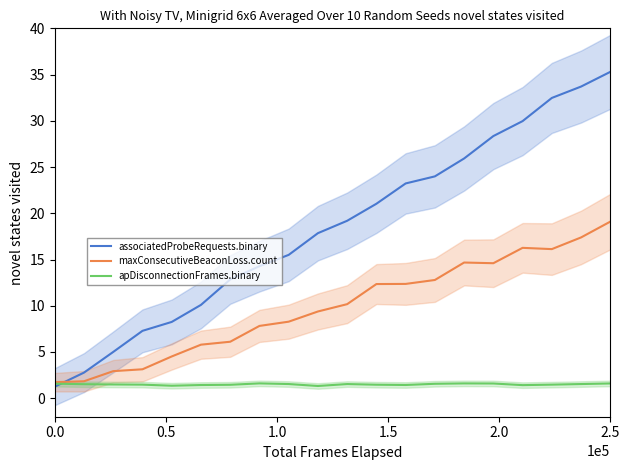

At how many categories does at least one series exceed 27?

5